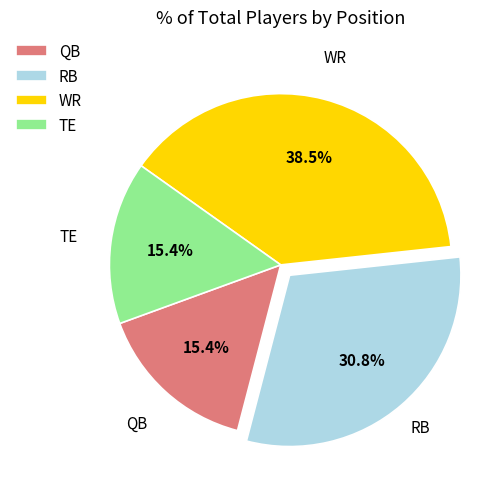

To the nearest percent, what is the combined percentage of WR and TE?

54%